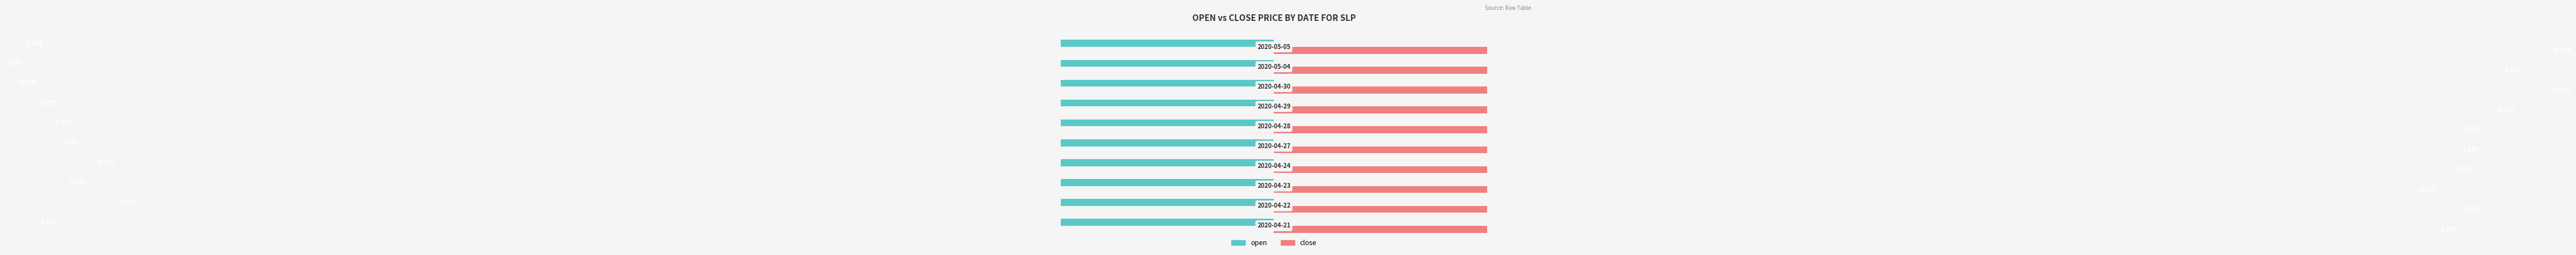

Which series has the largest range (max minus min)?

close